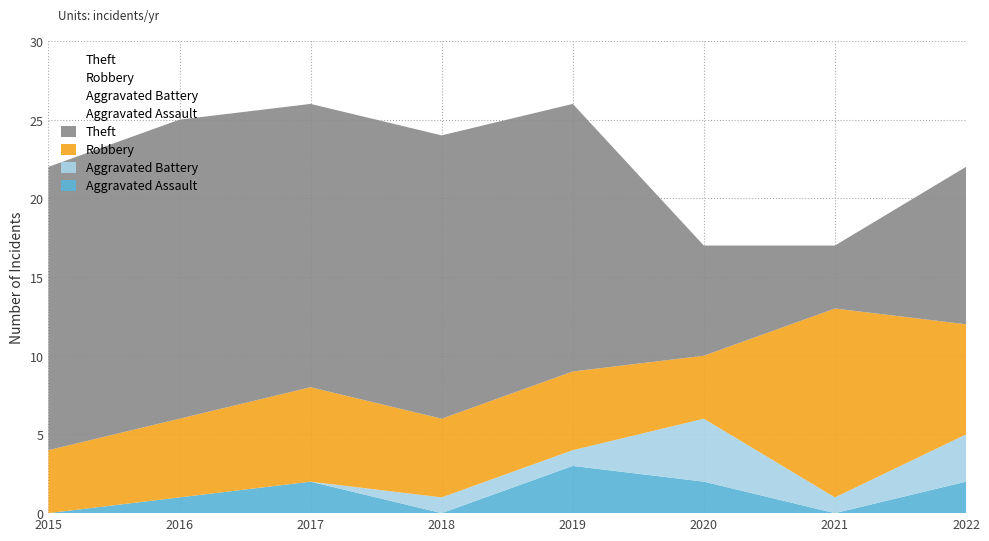

What are all the series names shown in the legend?

Aggravated Assault, Aggravated Battery, Robbery, Theft